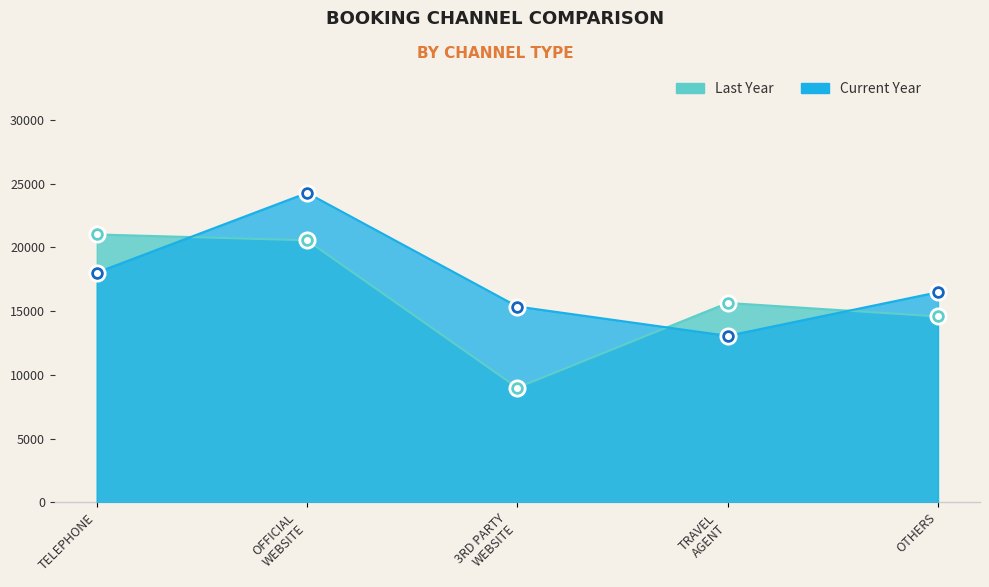

List the series in order of their overall mean, highest first.

Current Year, Last Year